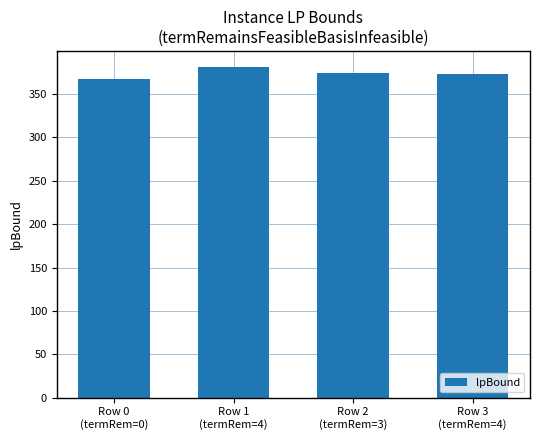

What is the change in value from Row 0
(termRem=0) to Row 1
(termRem=4)?

+12.9